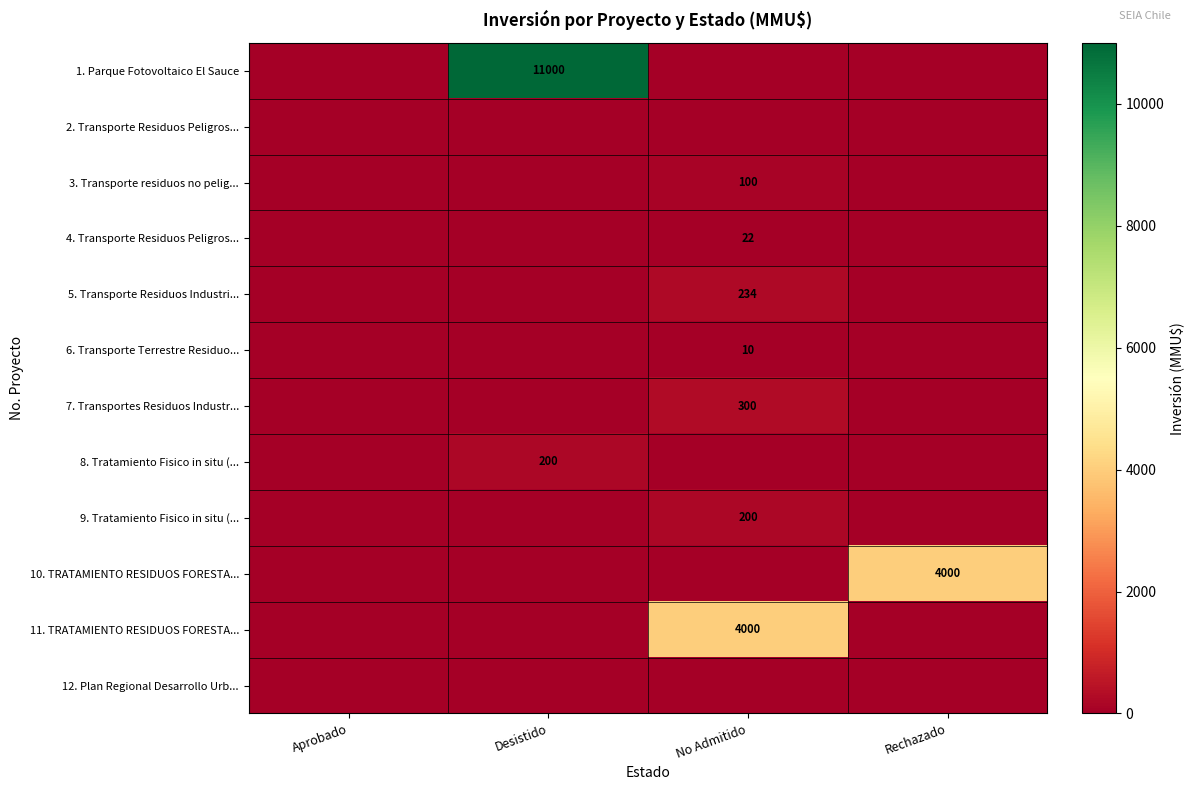

True or false: 6. Transporte Terrestre Residuo... has a value of 3 at No Admitido.

False